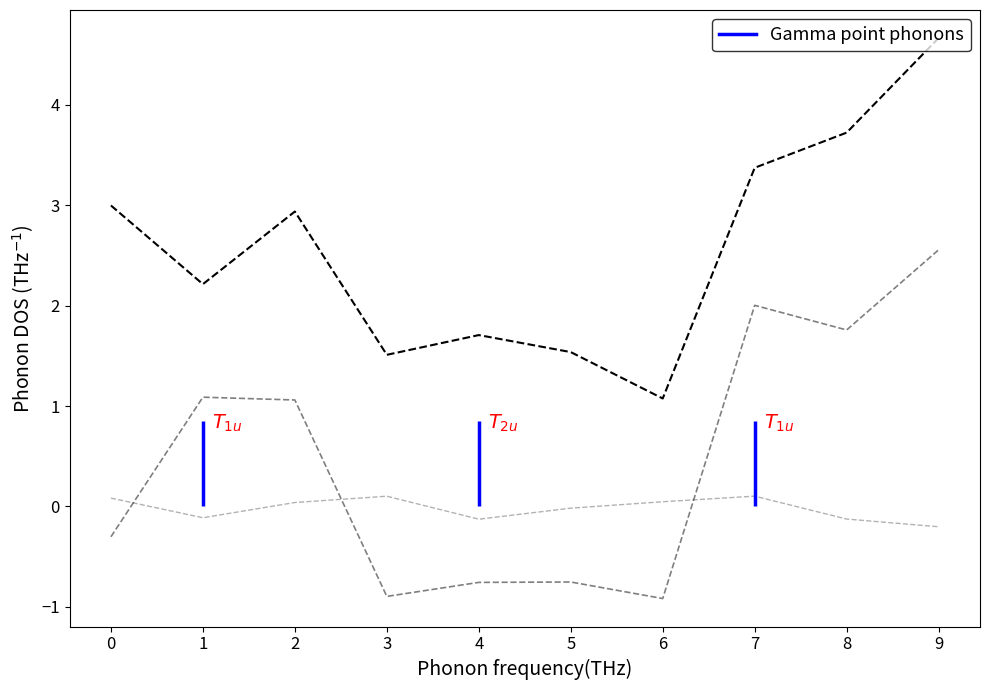

What is the difference between the maximum and minimum values in the mean_checksum series?

3.6